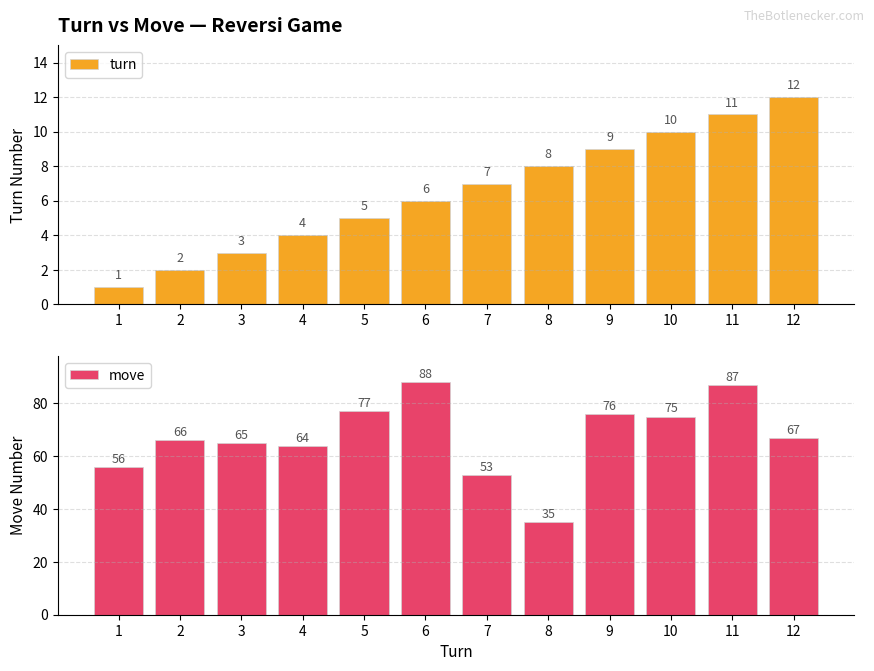

Are the bars horizontal?

No